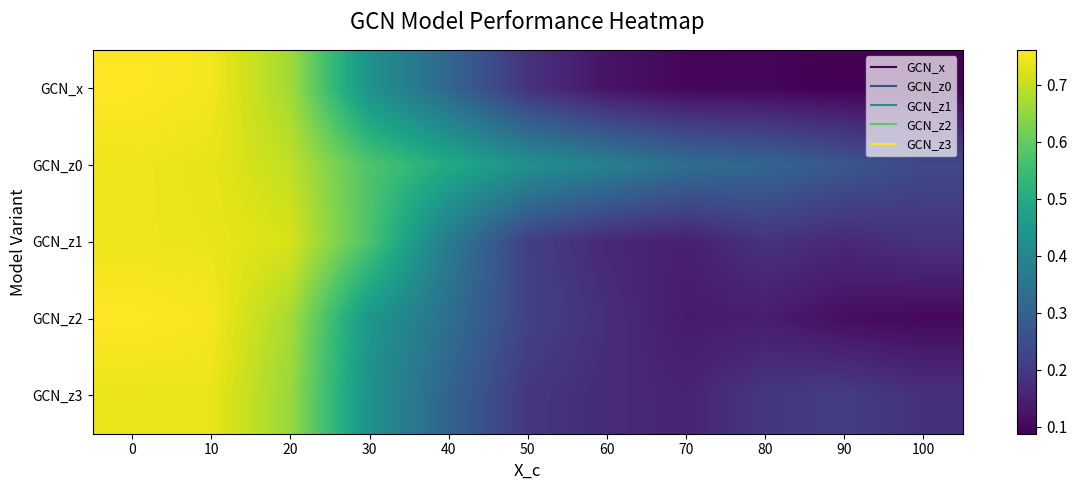

Which series changed the most between 30 and 80?

GCN_z1